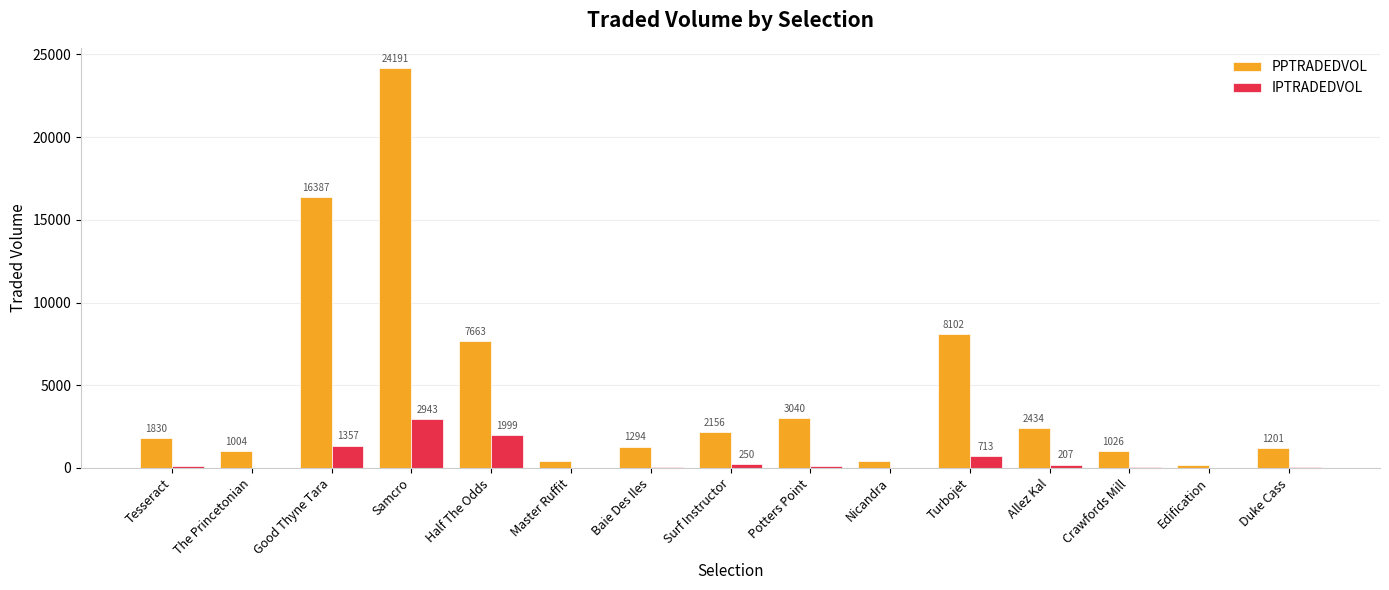

How many groups of bars are there?

15